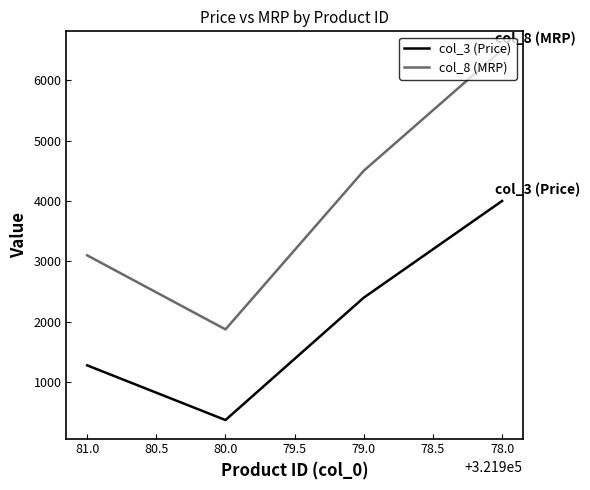

Rank the series by their maximum value, from lowest to highest.

col_3 (Price), col_8 (MRP)